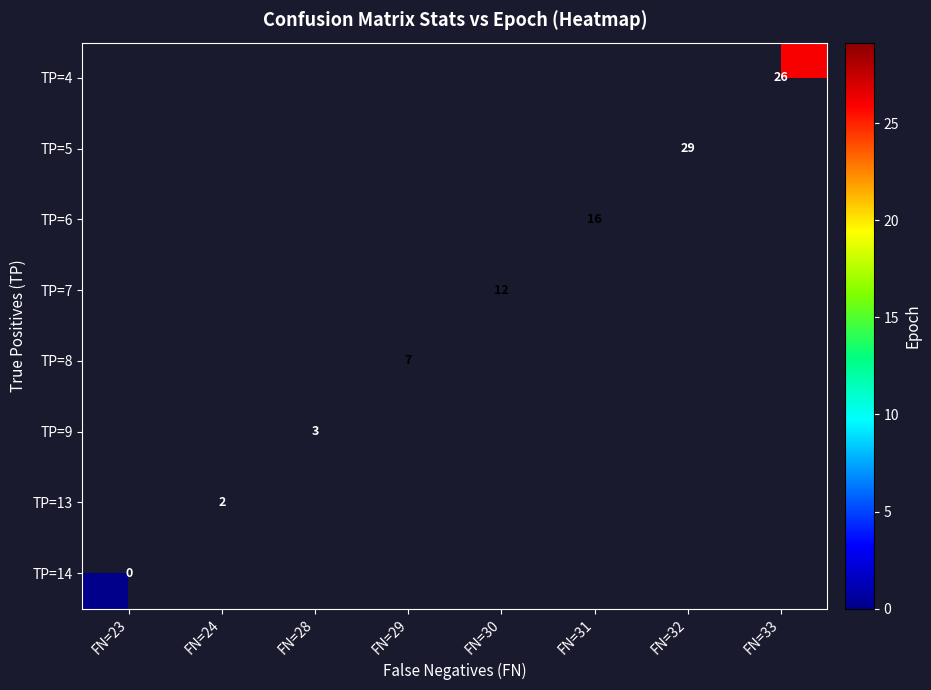

The value of TP=8 at FN=29 is 7. True or false?

True